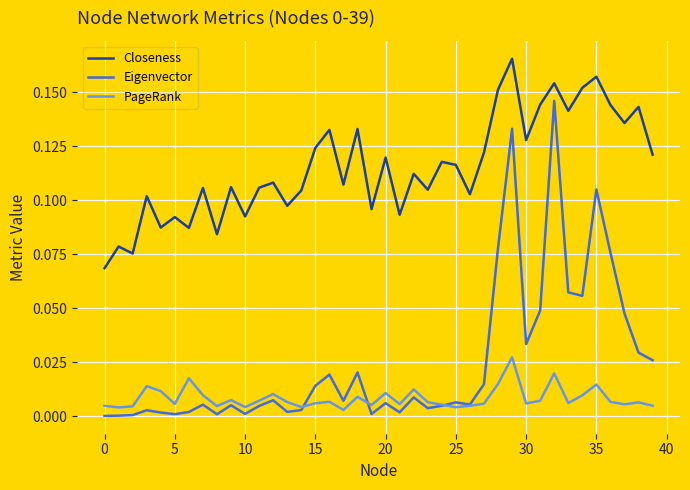

Which series has the largest total across all categories?

Closeness